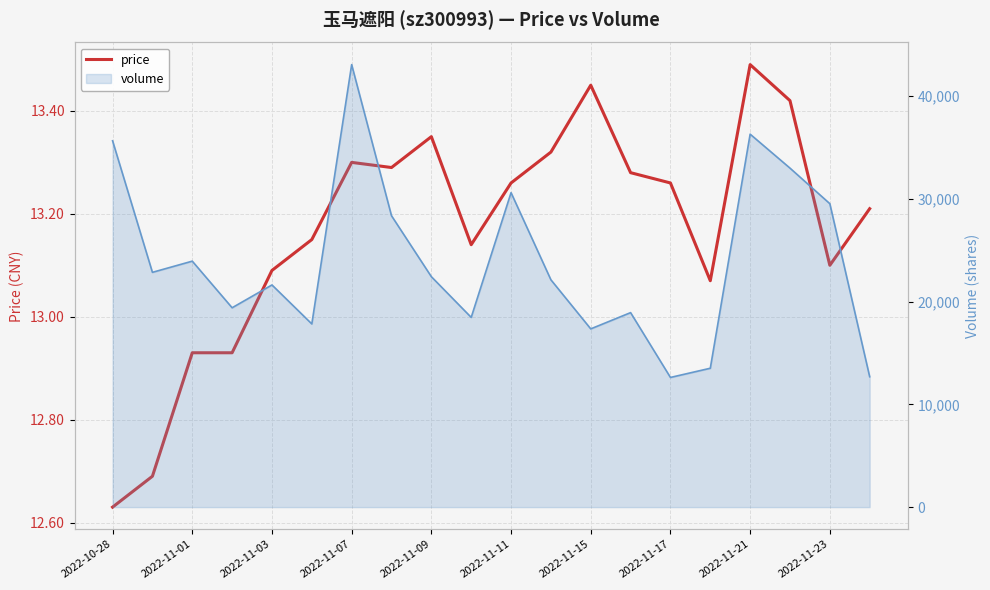

What is the sum of all values?

263.4